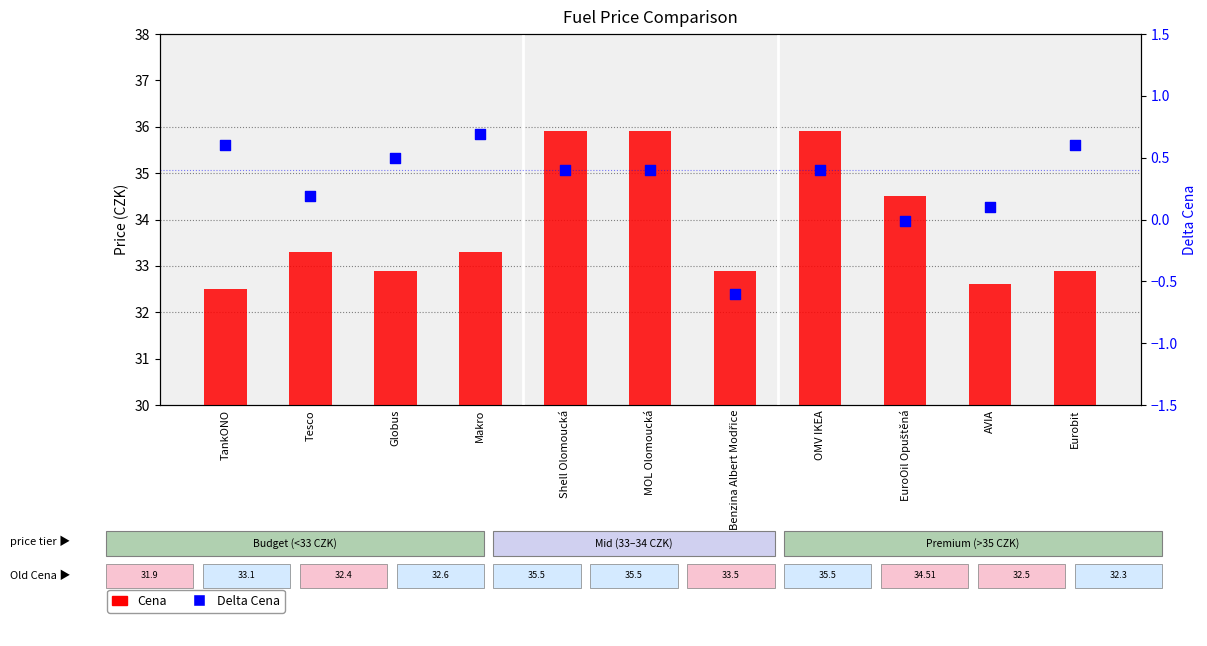

At which category is the sum across all series the highest?

Shell Olomoucká